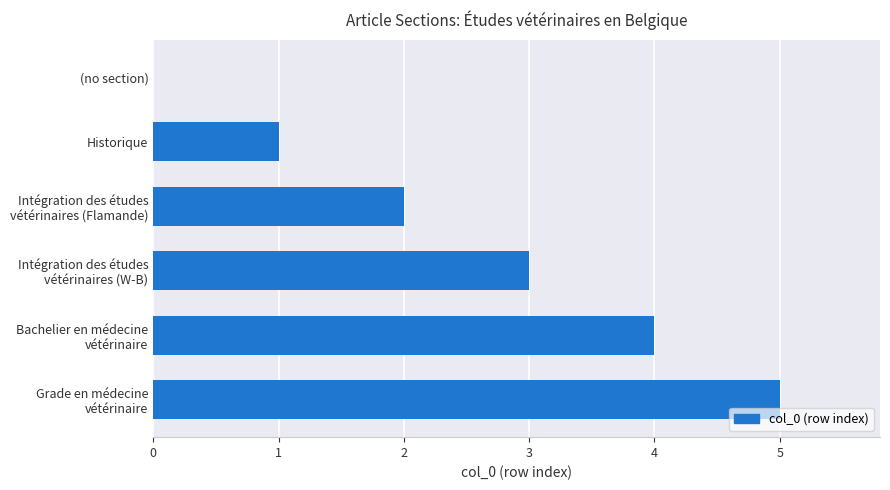

How many positive values are there?

5